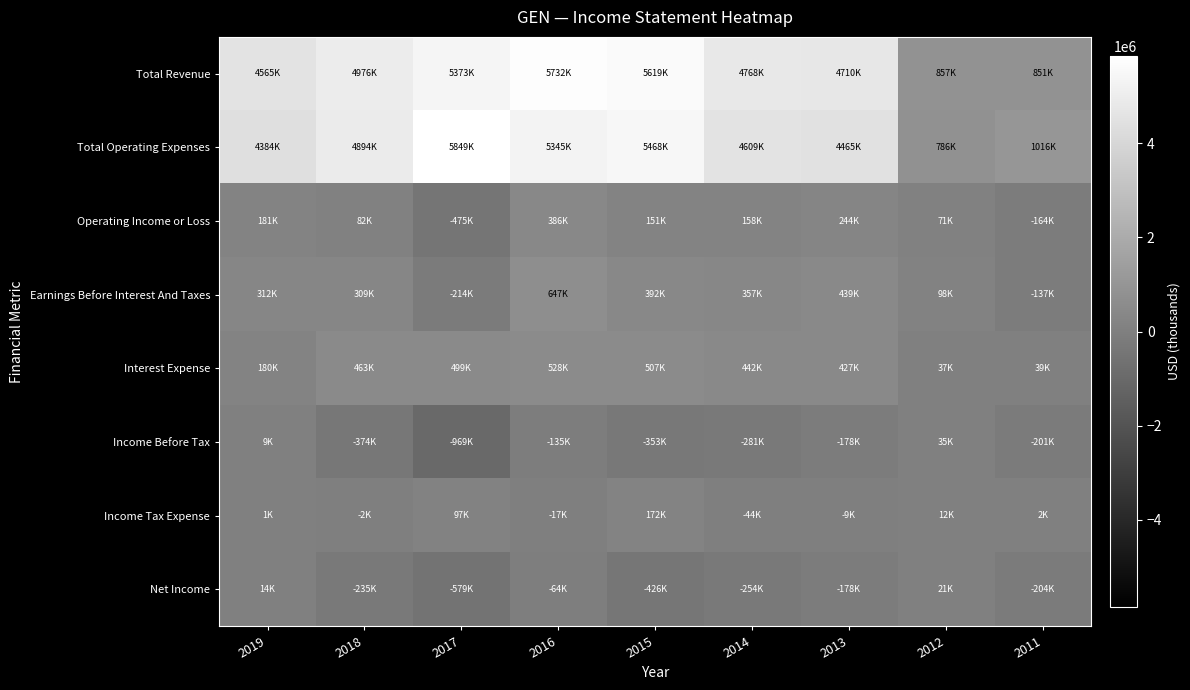

Reading left to right, list all the values displayed in this chart.

Total Revenue: 2019=4565800	2018=4976700	2017=5373700	2016=5732400	2015=5619200	2014=4768100	2013=4710300	2012=857900	2011=851900
Total Operating Expenses: 2019=4384200	2018=4894700	2017=5849500	2016=5345700	2015=5468300	2014=4609800	2013=4465600	2012=786500	2011=1016200
Operating Income or Loss: 2019=181600	2018=82000	2017=-475800	2016=386700	2015=151000	2014=158200	2013=244700	2012=71400	2011=-164300
Earnings Before Interest And Taxes: 2019=312800	2018=309800	2017=-214400	2016=647500	2015=392500	2014=357400	2013=439700	2012=98400	2011=-137100
Interest Expense: 2019=180400	2018=463700	2017=499400	2016=528500	2015=507800	2014=442700	2013=427000	2012=37800	2011=39000
Income Before Tax: 2019=9200	2018=-374800	2017=-969600	2016=-135500	2015=-353000	2014=-281500	2013=-178800	2012=35300	2011=-201400
Income Tax Expense: 2019=1800	2018=-2400	2017=97900	2016=-17400	2015=172500	2014=-44000	2013=-9200	2012=12900	2011=2900
Net Income: 2019=14600	2018=-235200	2017=-579000	2016=-64000	2015=-426200	2014=-254000	2013=-178000	2012=21600	2011=-204000